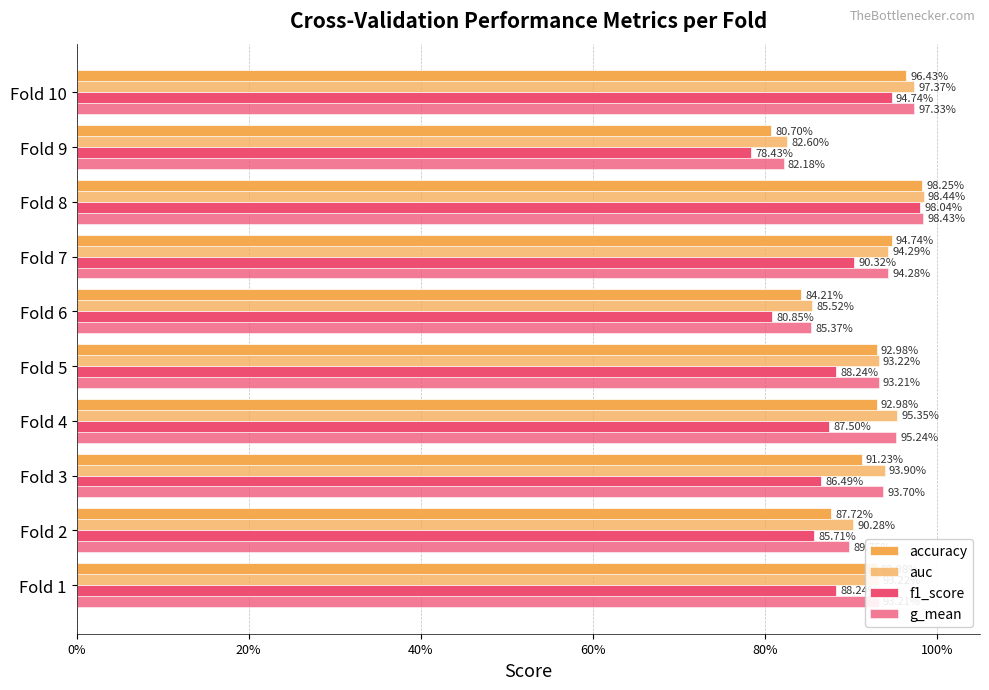

What is the sum of all g_mean values?

9.2